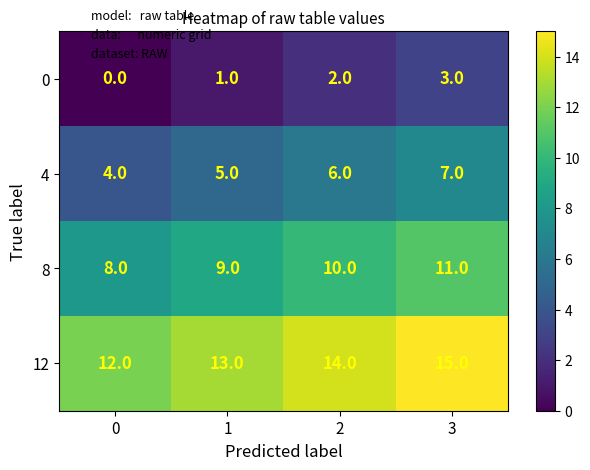

Which category has the highest value across all series?

3